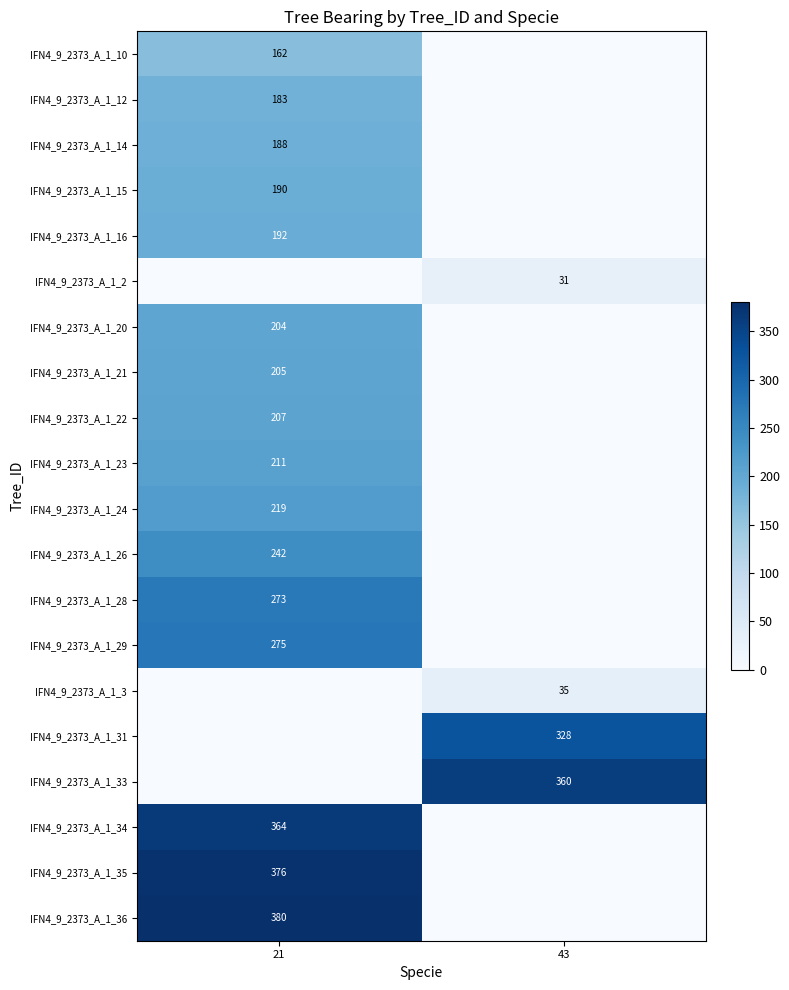

The value of IFN4_9_2373_A_1_33 at 43 is 360. True or false?

True